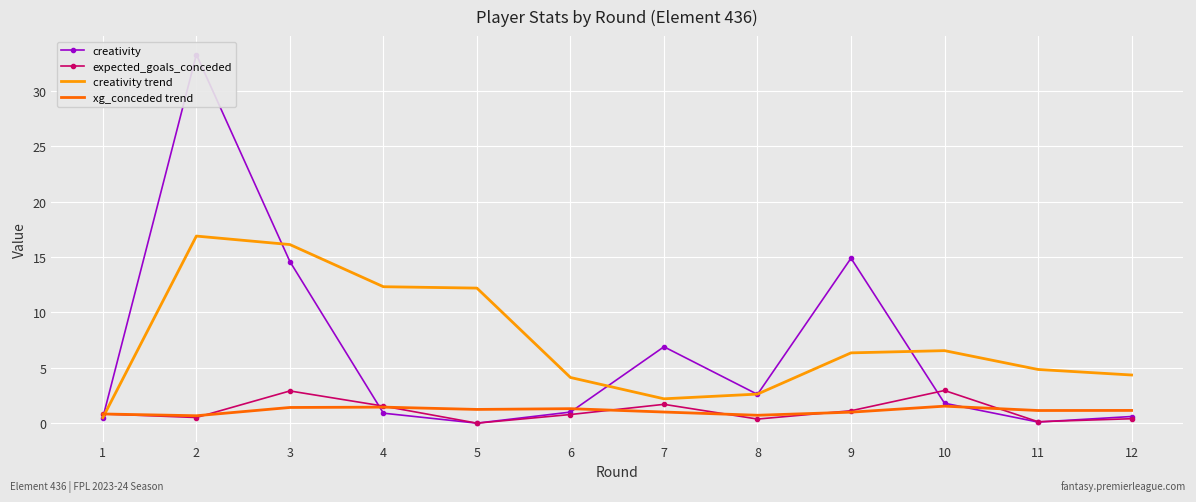

List the series in order of their peak value, highest first.

creativity, creativity trend, expected_goals_conceded, xg_conceded trend